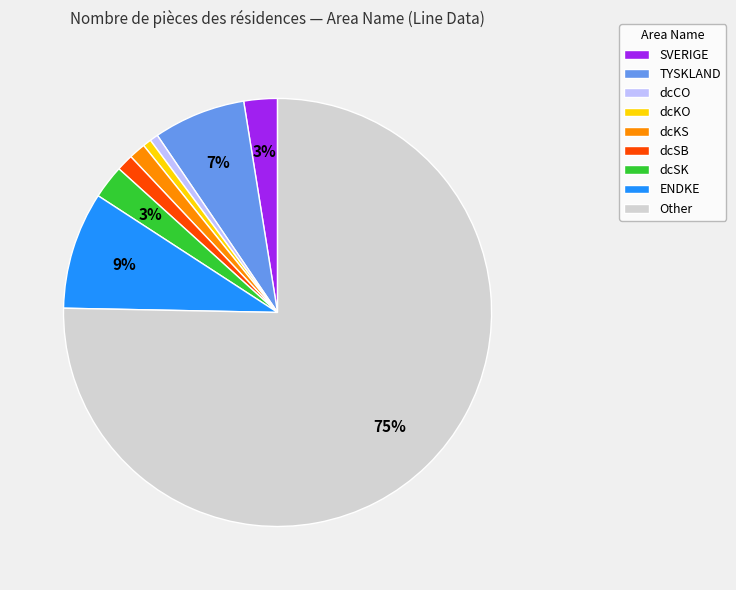

Between dcKO and Other, which is larger?

Other